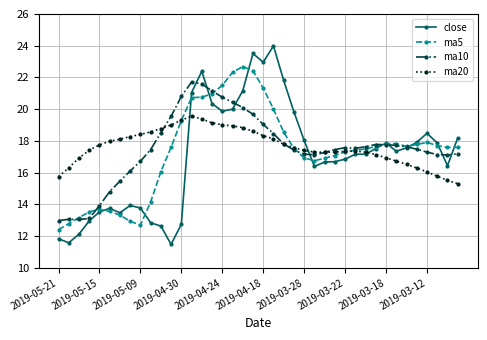

What is the value of the ma20 point at the 19th from the left?

18.8